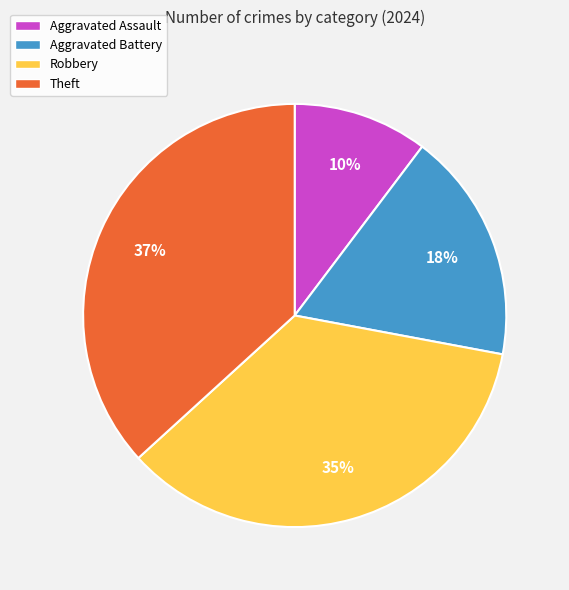

To the nearest percent, what is the difference between the Aggravated Assault and Robbery slice percentages?

25%